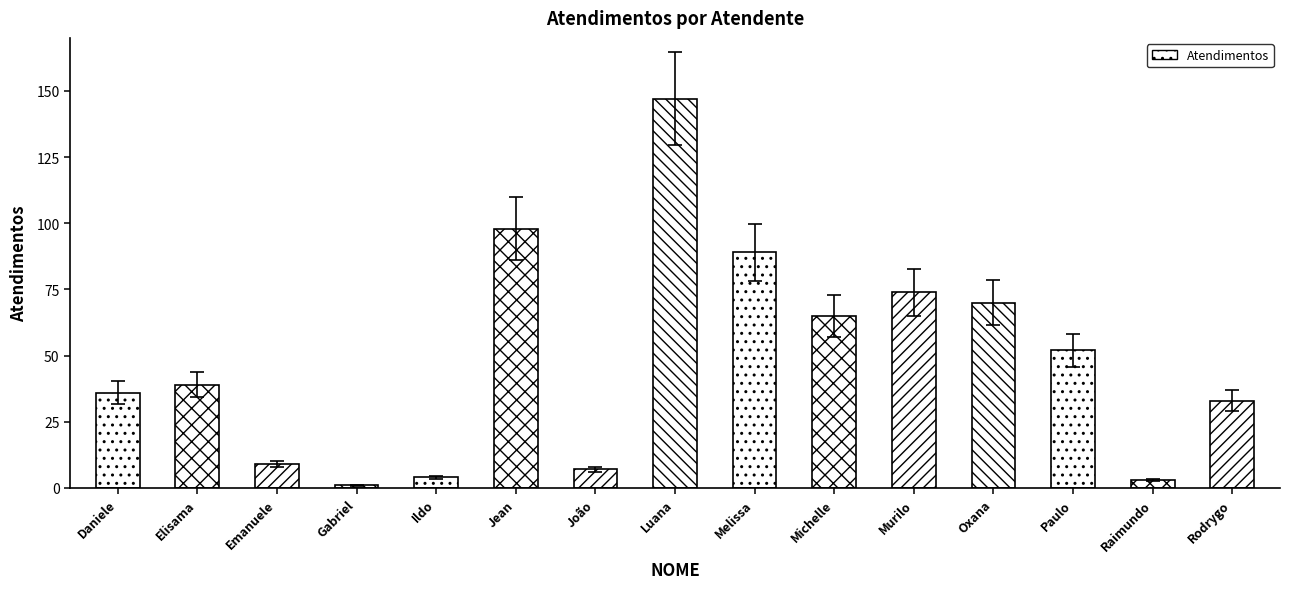

True or false: the data shows 7 at João.

True